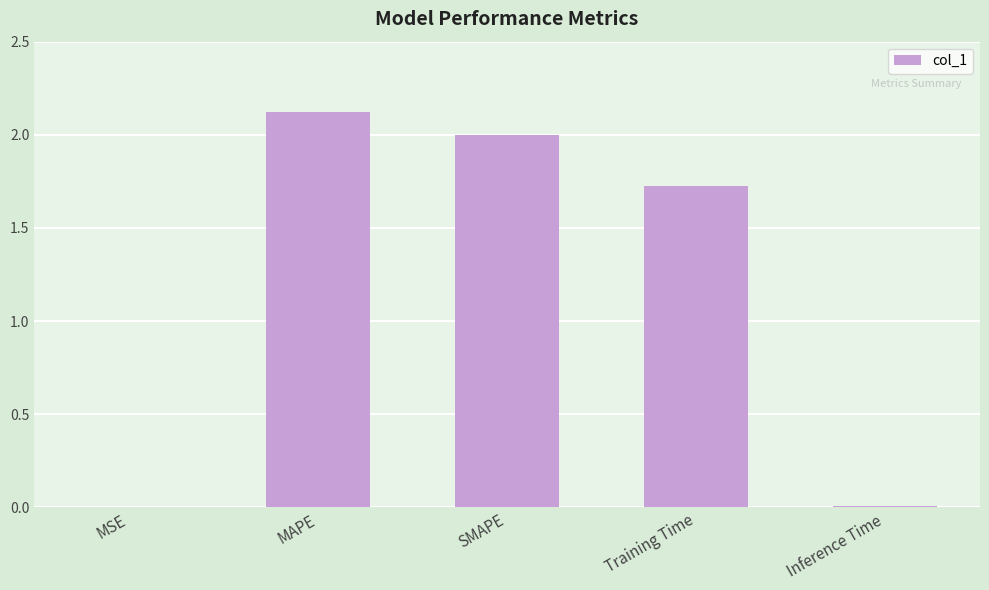

The chart shows a value of 0.6 at MAPE. True or false?

False